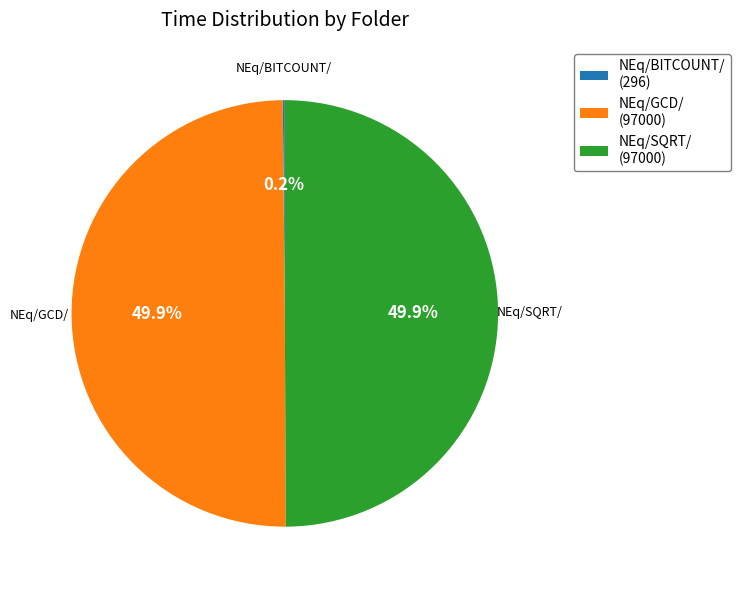

To the nearest percent, what percentage of the pie is NEq/SQRT/?

50%